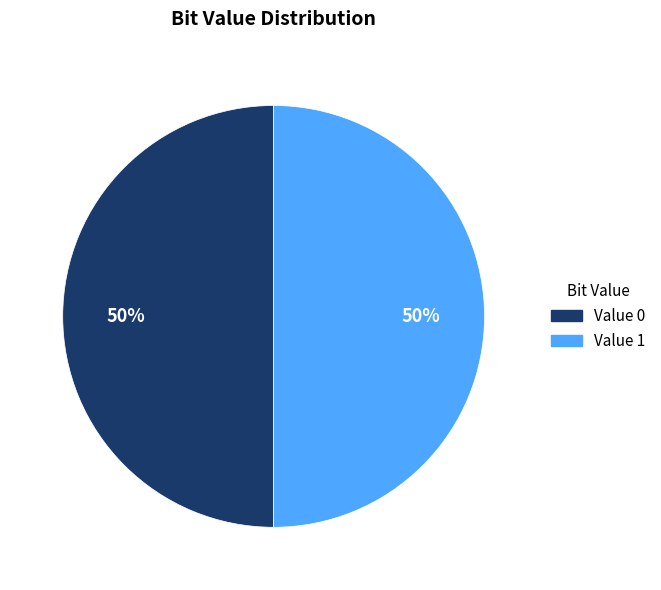

How many segments does this pie chart have?

2